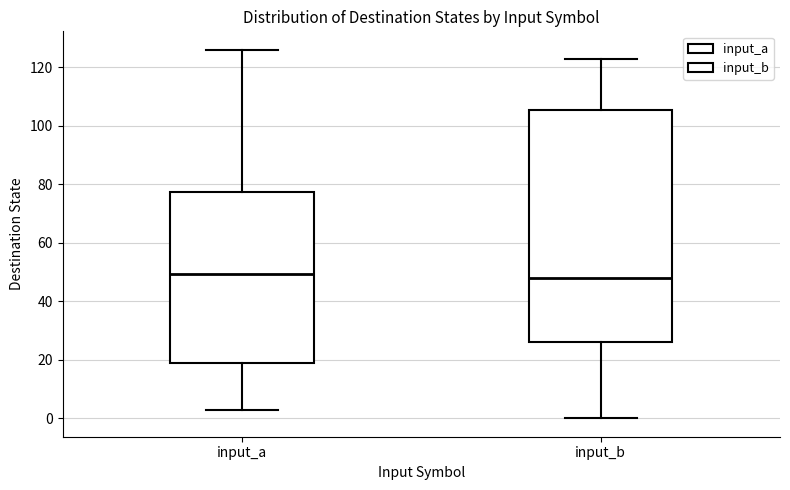

Reading left to right, transcribe this box plot: for each box, give where its median line is, the range the box spans, and where its two whiskers end, as read against the y-axis. The values are not printed on the chart, so give them approximately, as read against the axis.

input_a: median 50, box 18 to 78, whiskers 4 to 126
input_b: median 48, box 26 to 106, whiskers 0 to 124